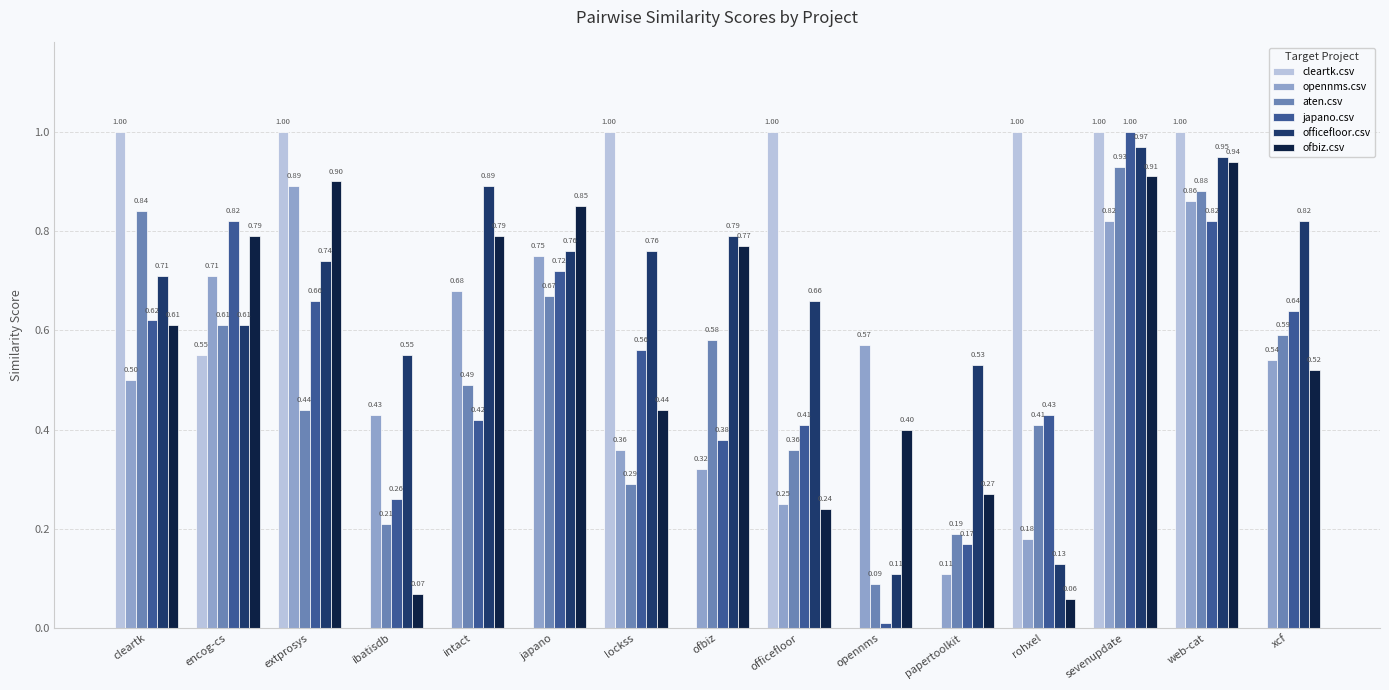

Is the value of ofbiz.csv at xcf greater than the value of cleartk.csv at rohxel?

No